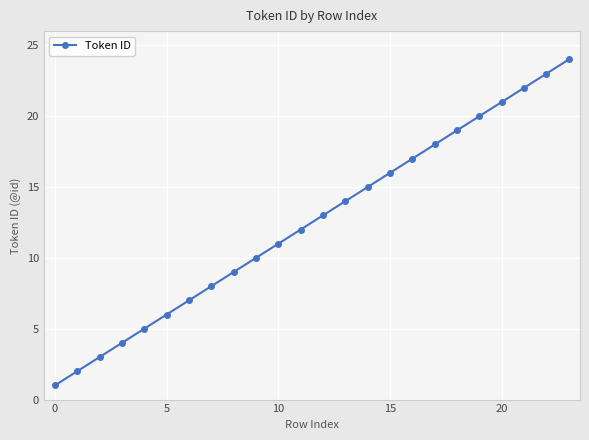

What is the maximum value shown in the chart?

24